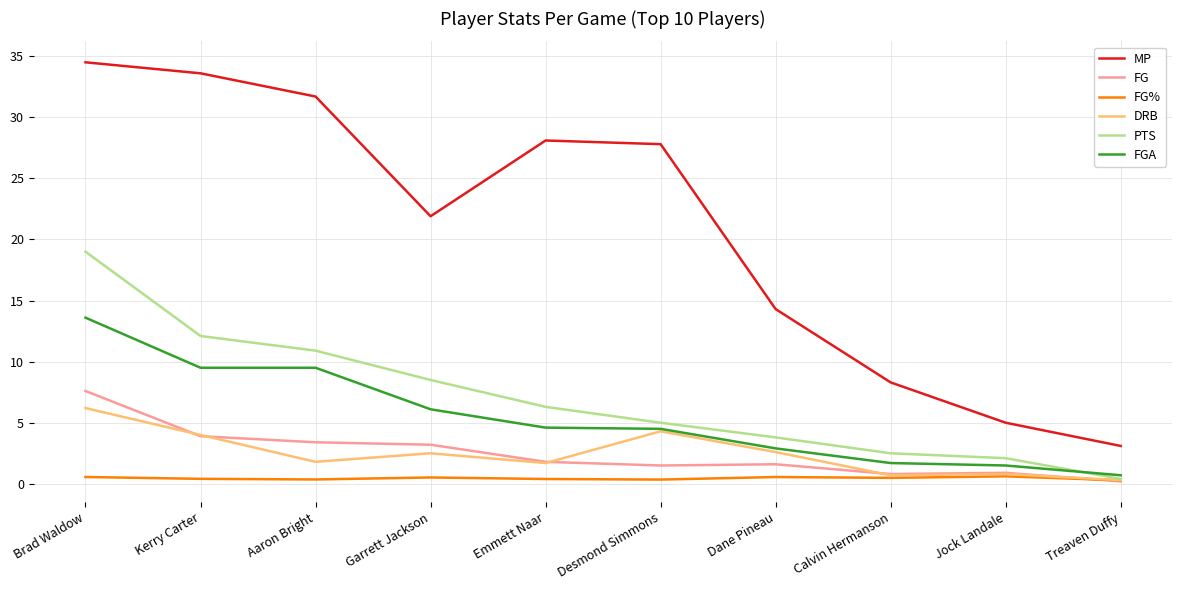

Read the PTS value at Brad Waldow.

19.0